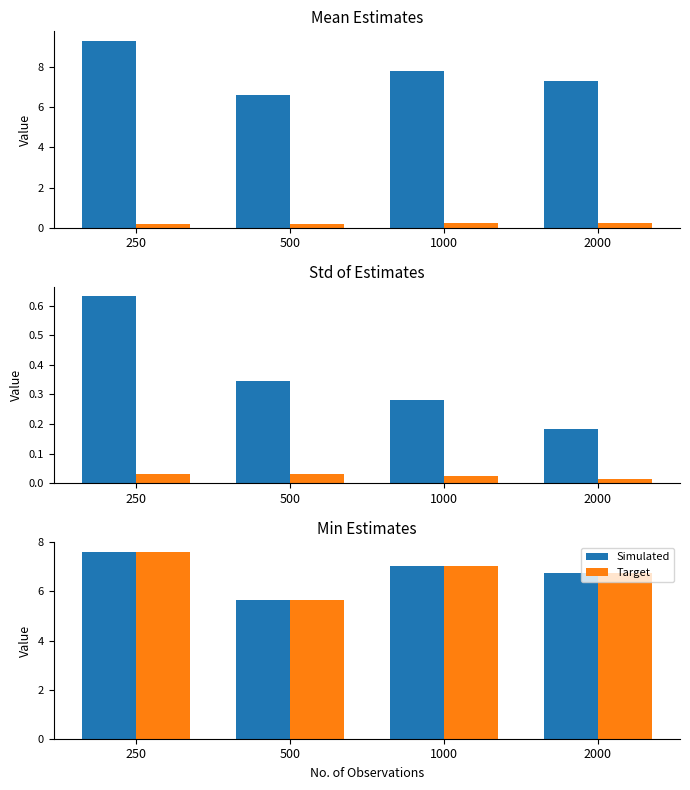

How many bars are there in each group?

2